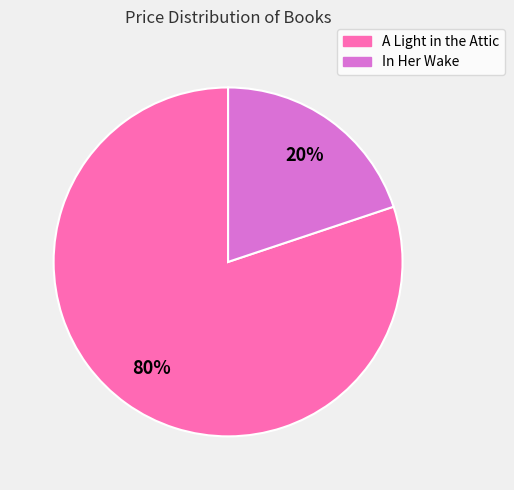

Count the number of slices in the pie.

2